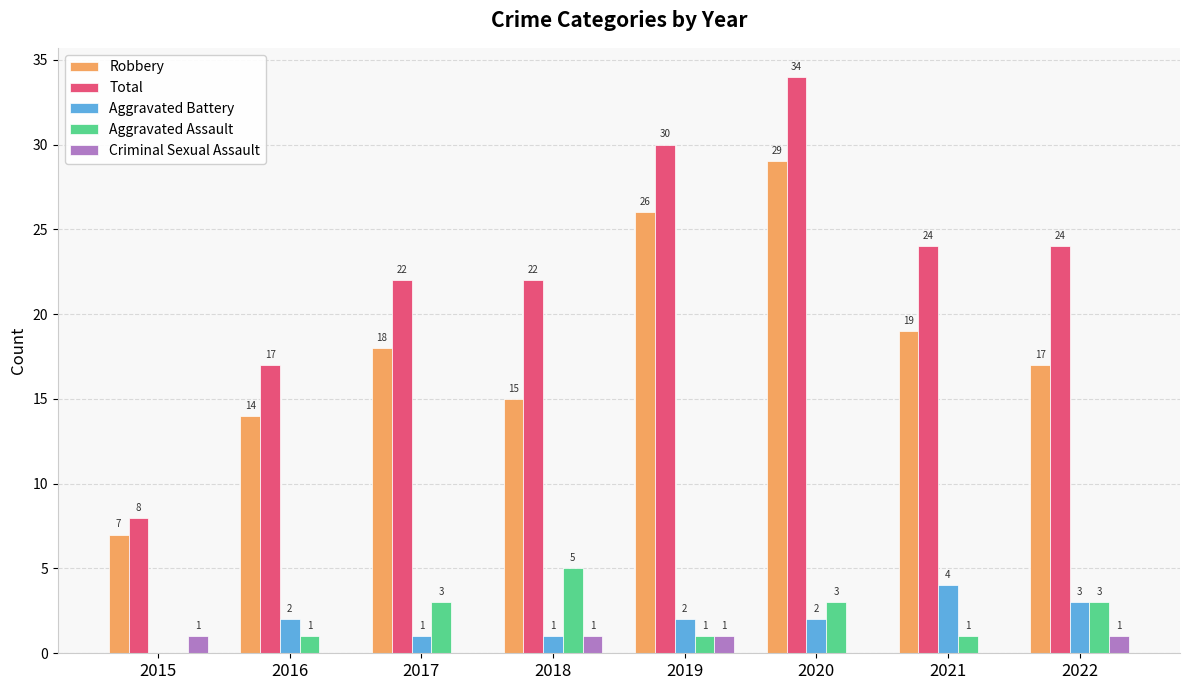

What is the total value across all series at 2019?

60